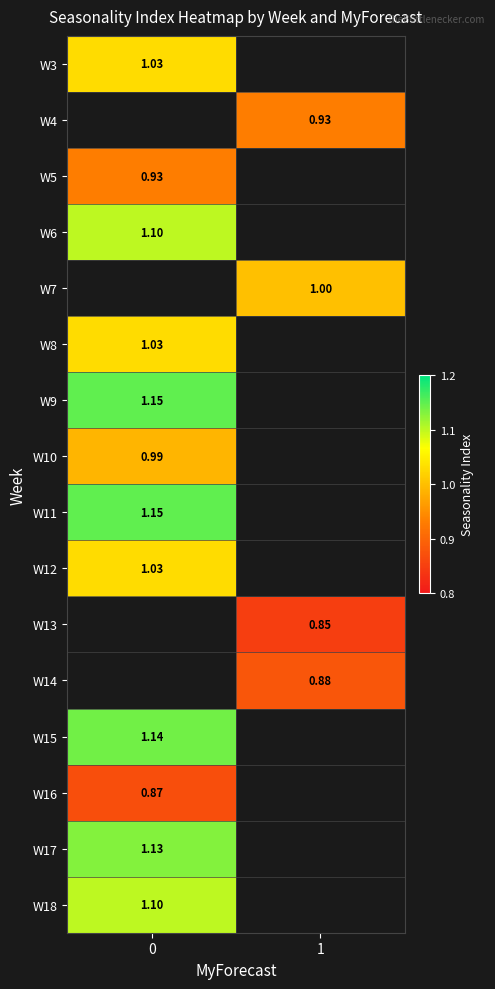

At how many categories does at least one series exceed 0?

2